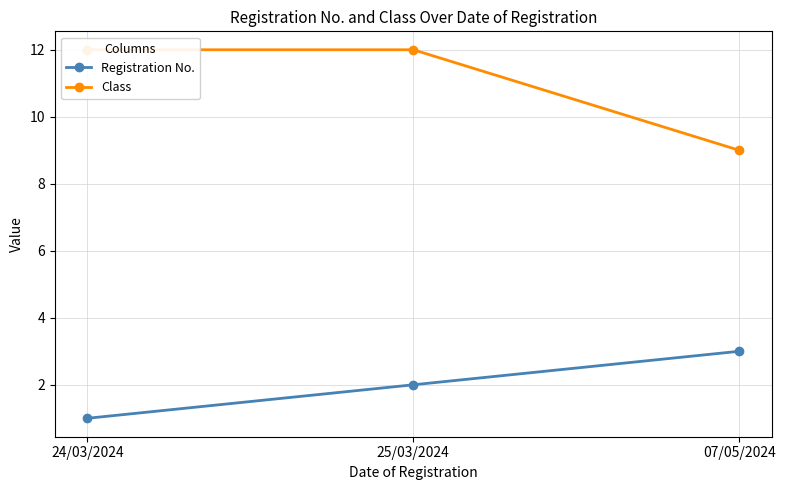

Where is Class nearest to the value 10?

07/05/2024